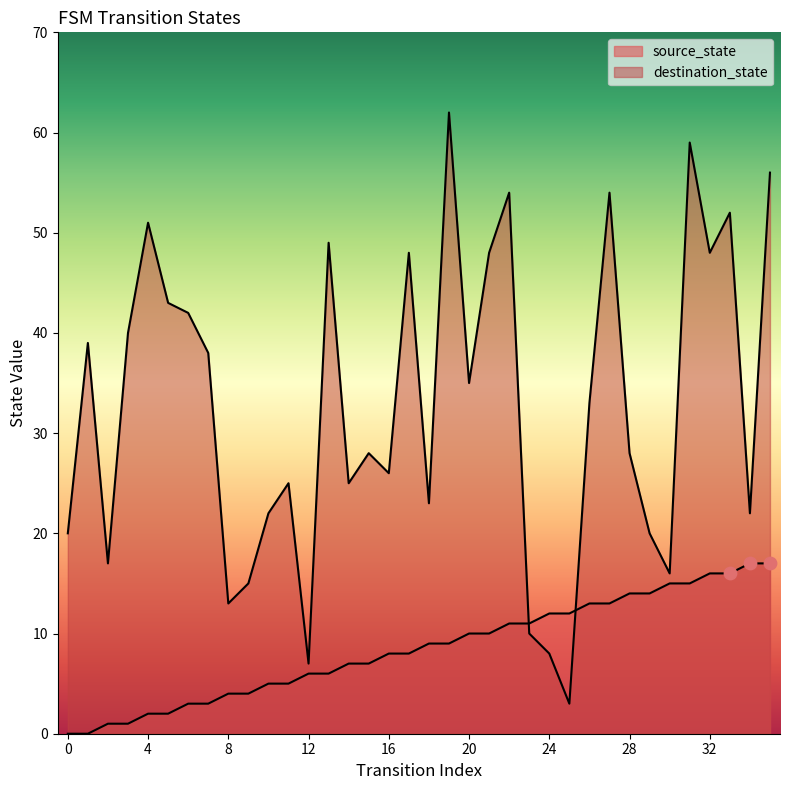

Which series reaches the minimum Y coordinate?

source_state